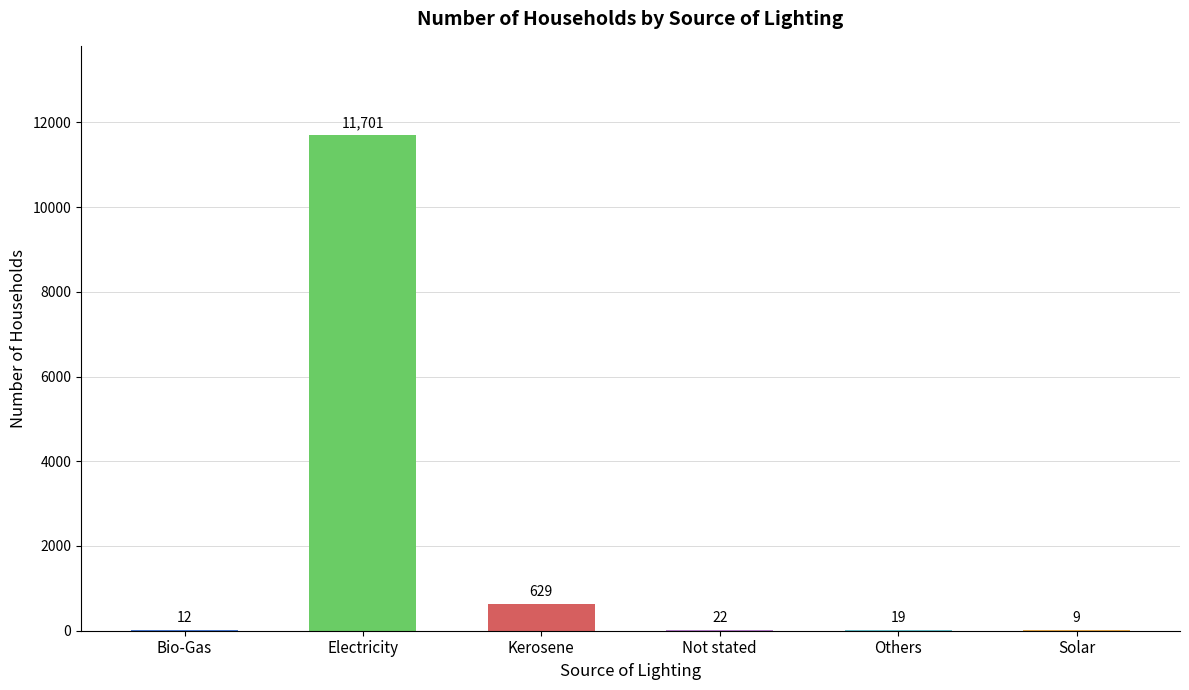

Is it true that the value at Kerosene is 629?

True